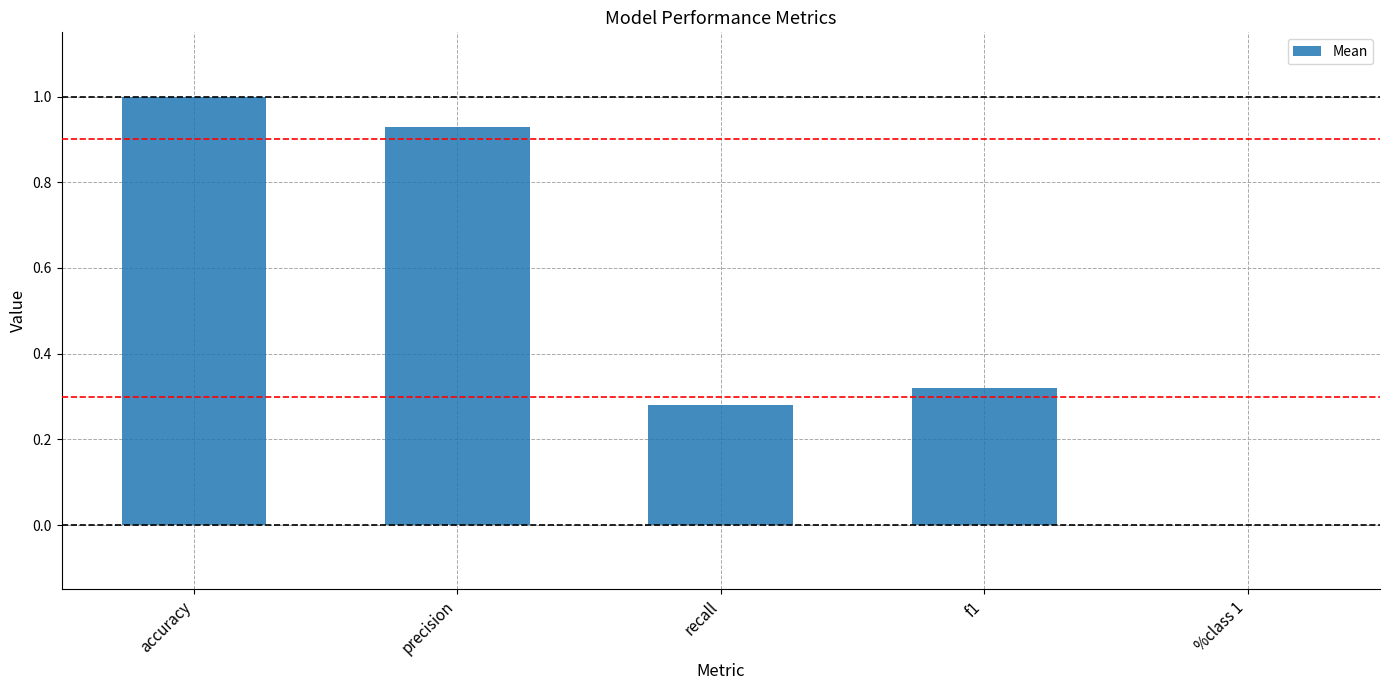

True or false: the data shows 0.2 at f1.

False